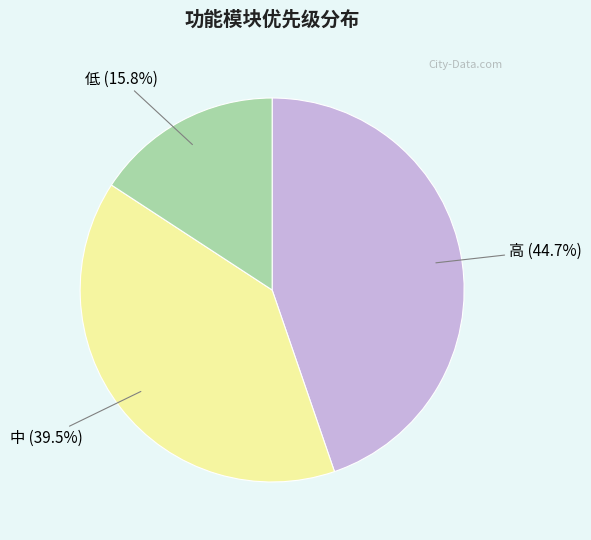

To the nearest percent, what is the difference between the 中 and 低 slice percentages?

24%